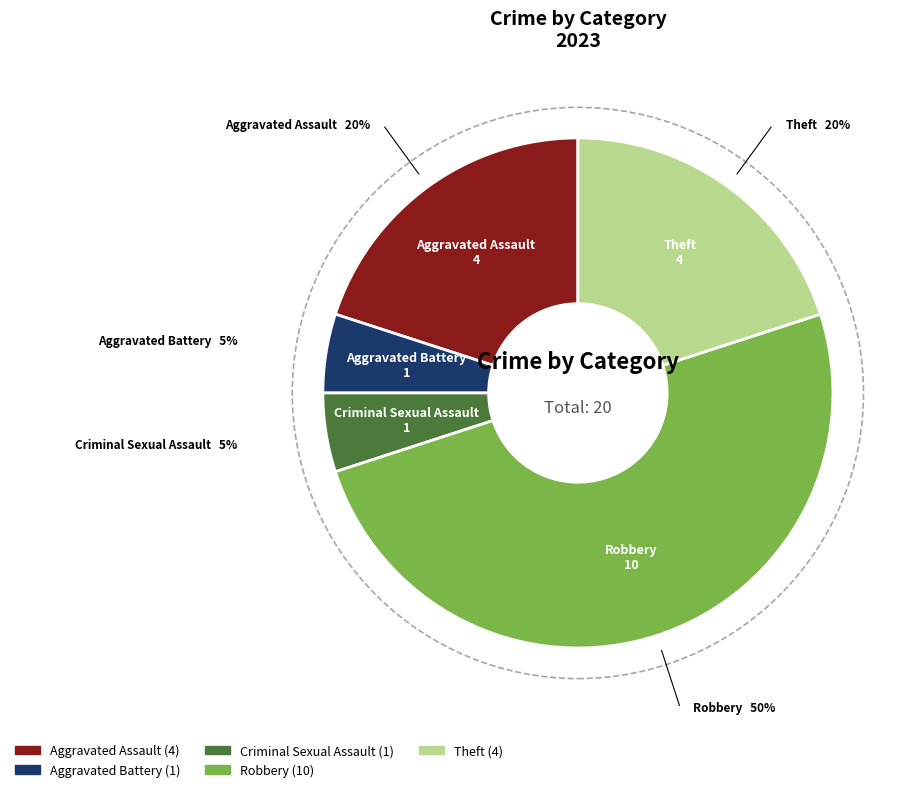

To the nearest percent, what portion does Aggravated Assault represent?

20%